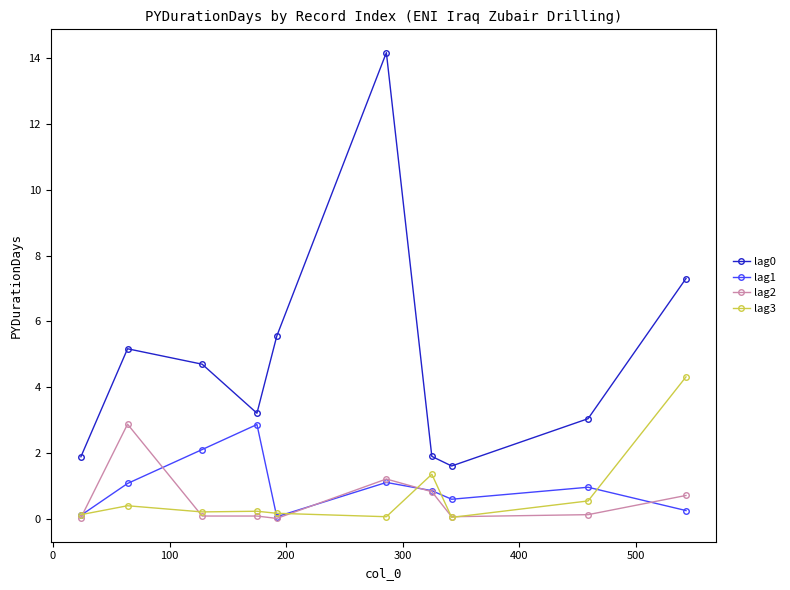

Which series ends up on top after the final intersection of lag2 and lag1?

lag2